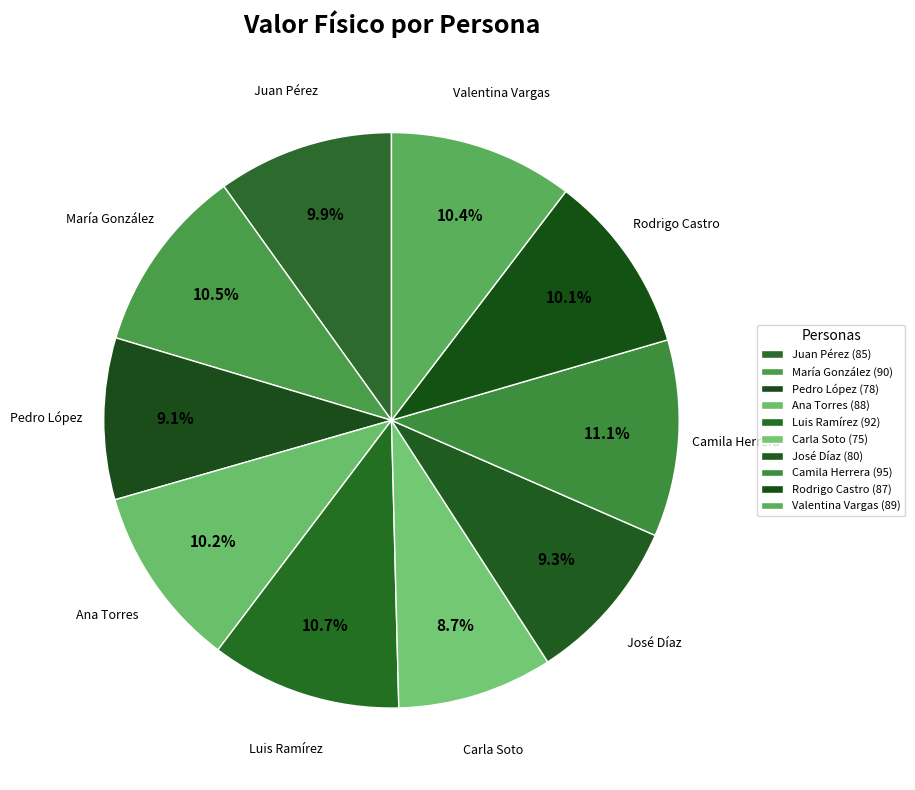

What percentage is the Luis Ramírez slice, to the nearest percent?

11%